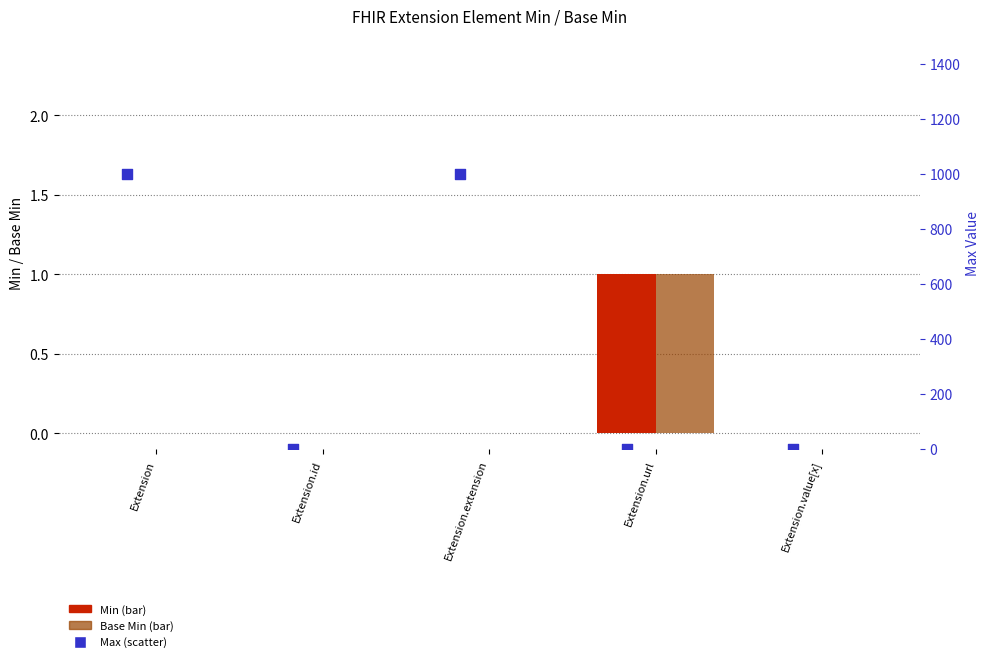

What are all the series names shown in the legend?

Min, Base Min, Max